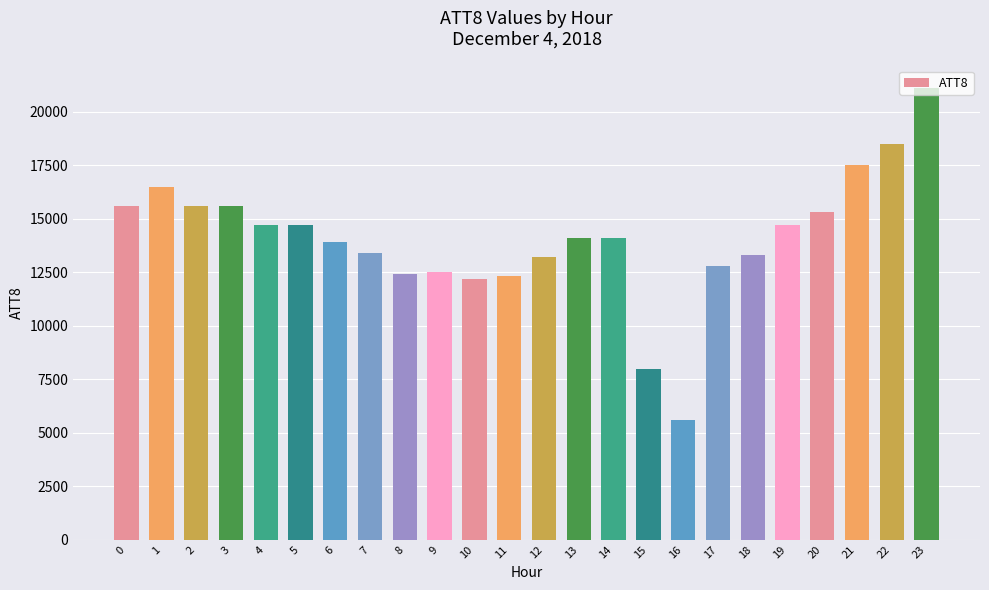

What is the difference between the maximum and minimum values?

15500